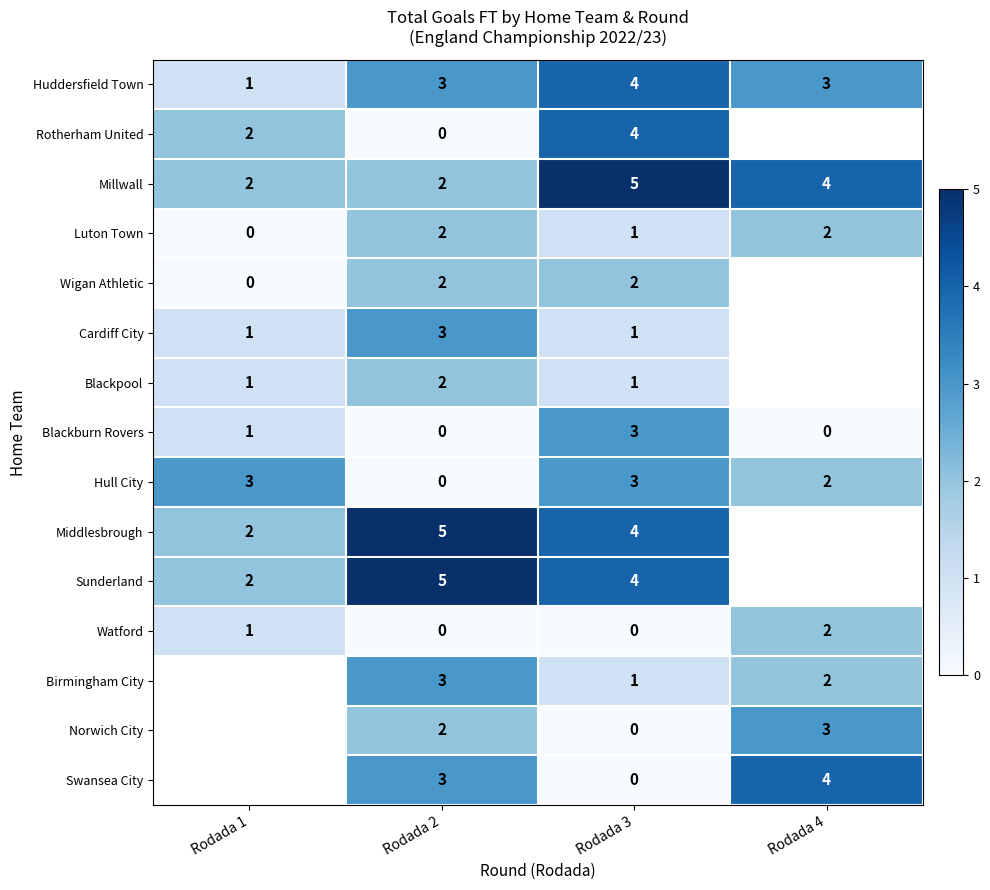

What is the spread (max minus min) of values at Rodada 3?

5